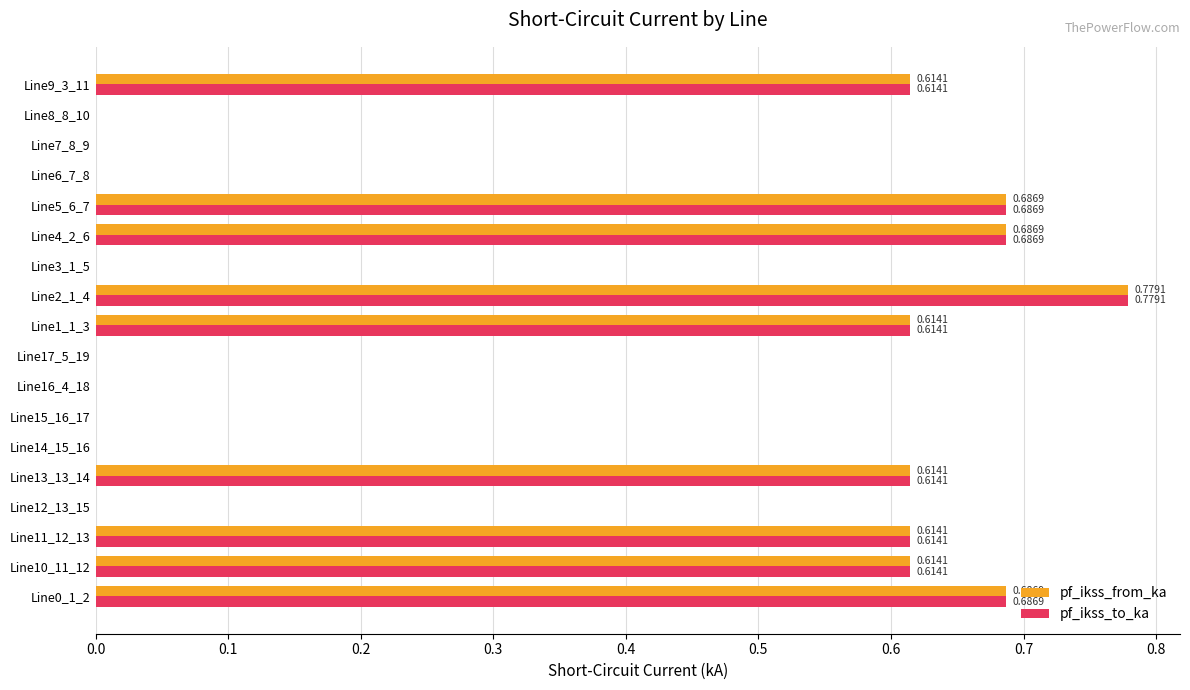

Is the value of pf_ikss_from_ka at Line7_8_9 greater than the value of pf_ikss_to_ka at Line10_11_12?

No